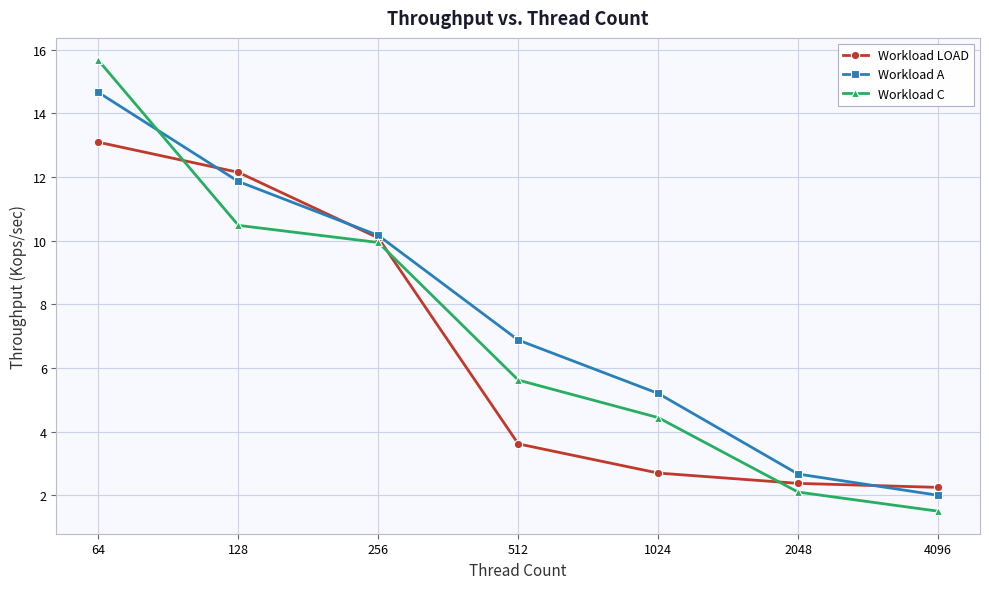

True or false: Workload A has more than 2 points higher than both neighbors.

False